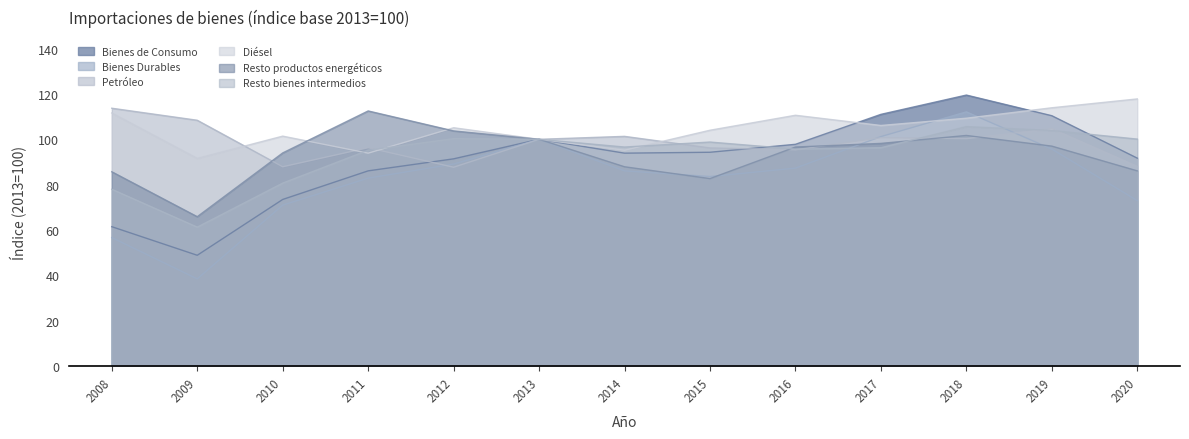

Reading right to left, what are all the values shown in this chart?

Bienes de Consumo: 2020=91.7	2019=110.4	2018=119.5	2017=111.0	2016=97.8	2015=94.3	2014=93.9	2013=100.0	2012=91.4	2011=86.1	2010=73.5	2009=48.9	2008=61.5
Bienes Durables: 2020=73.0	2019=95.7	2018=112.1	2017=101.2	2016=87.3	2015=83.6	2014=86.1	2013=100.0	2012=89.1	2011=82.9	2010=71.0	2009=38.5	2008=56.7
Petróleo: 2020=88.1	2019=104.7	2018=100.3	2017=100.7	2016=95.4	2015=96.2	2014=101.3	2013=100.0	2012=87.7	2011=96.3	2010=87.9	2009=108.4	2008=113.7
Diésel: 2020=117.8	2019=113.9	2018=109.3	2017=106.1	2016=110.6	2015=104.0	2014=95.2	2013=100.0	2012=105.1	2011=93.9	2010=101.4	2009=91.6	2008=111.6
Resto productos energéticos: 2020=86.1	2019=97.0	2018=101.7	2017=98.2	2016=96.6	2015=82.7	2014=87.9	2013=100.0	2012=103.7	2011=112.5	2010=94.0	2009=65.9	2008=85.7
Resto bienes intermedios: 2020=100.1	2019=103.9	2018=105.6	2017=96.3	2016=95.7	2015=98.8	2014=96.6	2013=100.0	2012=100.3	2011=95.2	2010=80.7	2009=61.3	2008=78.0